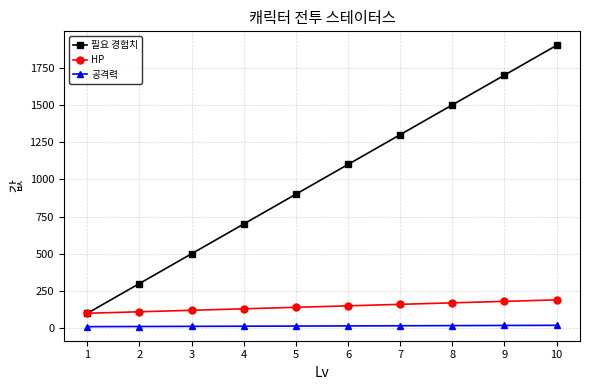

Is it true that 필요 경험치 equals 700 at 4?

True